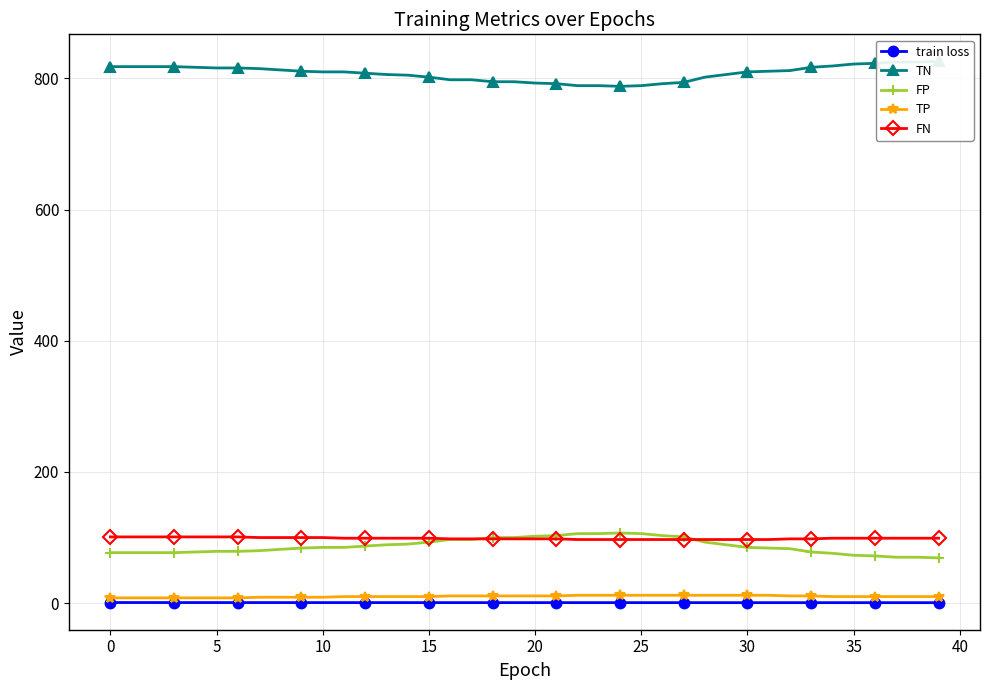

Does the chart have visible grid lines?

Yes